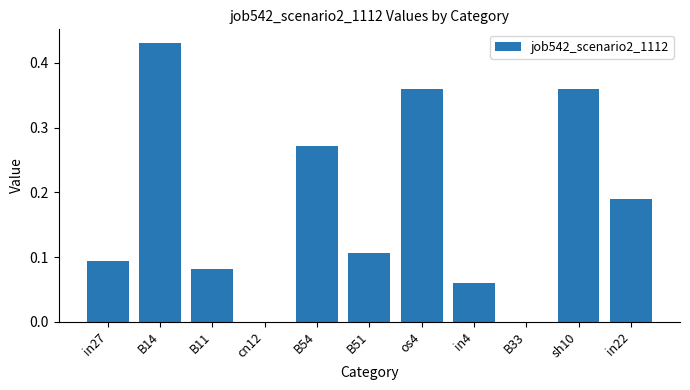

Which category has the highest value across all series?

B14